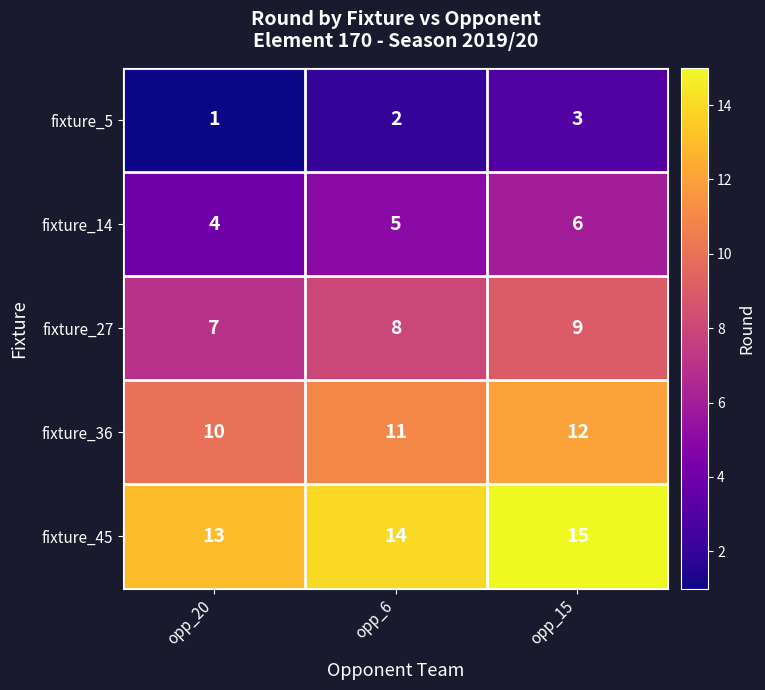

What is the minimum value shown in the chart?

1